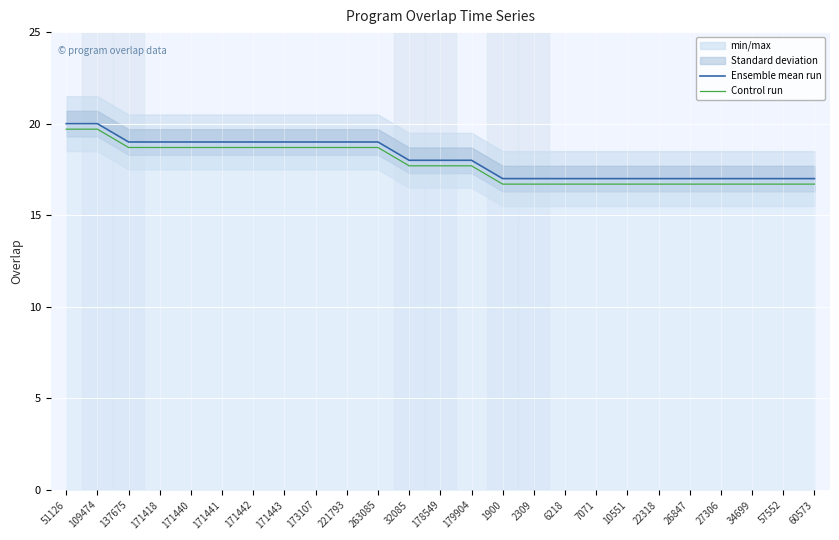

Reading right to left, transcribe all the data shown in this chart.

Ensemble mean run: 17.0	17.0	17.0	17.0	17.0	17.0	17.0	17.0	17.0	17.0	17.0	18.0	18.0	18.0	19.0	19.0	19.0	19.0	19.0	19.0	19.0	19.0	19.0	20.0	20.0
Control run: 16.7	16.7	16.7	16.7	16.7	16.7	16.7	16.7	16.7	16.7	16.7	17.7	17.7	17.7	18.7	18.7	18.7	18.7	18.7	18.7	18.7	18.7	18.7	19.7	19.7